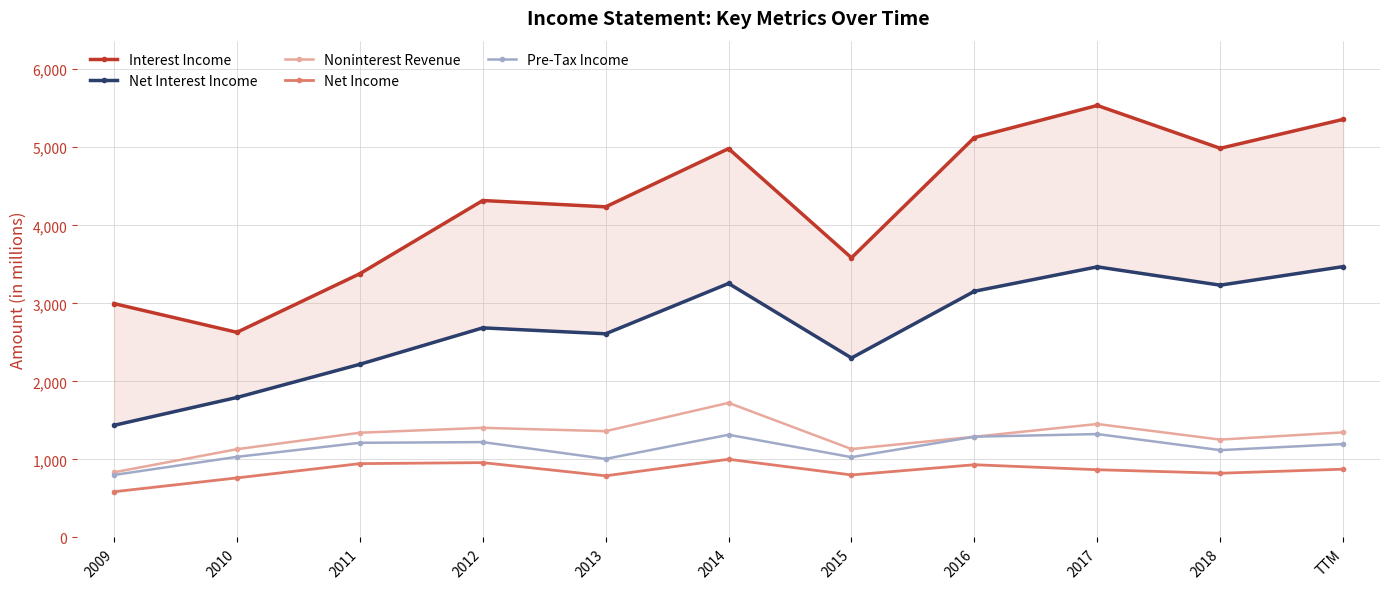

Count the number of data series in this chart.

5